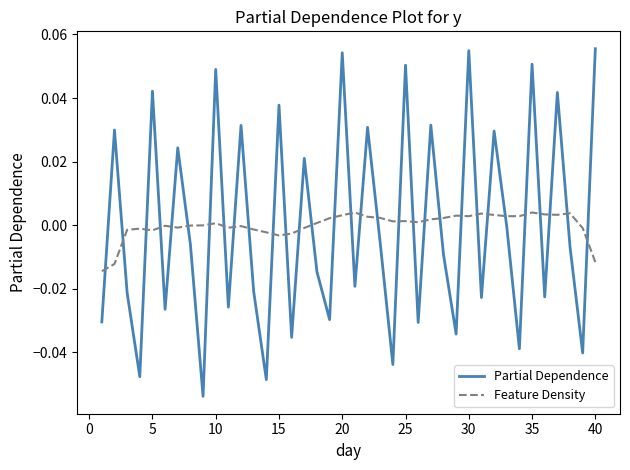

Rank the series by their maximum value, from lowest to highest.

Feature Density, Partial Dependence